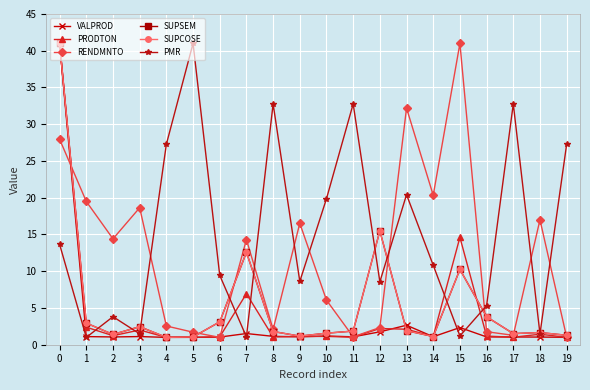

Is it true that SUPSEM equals 1.9 at 11?

True